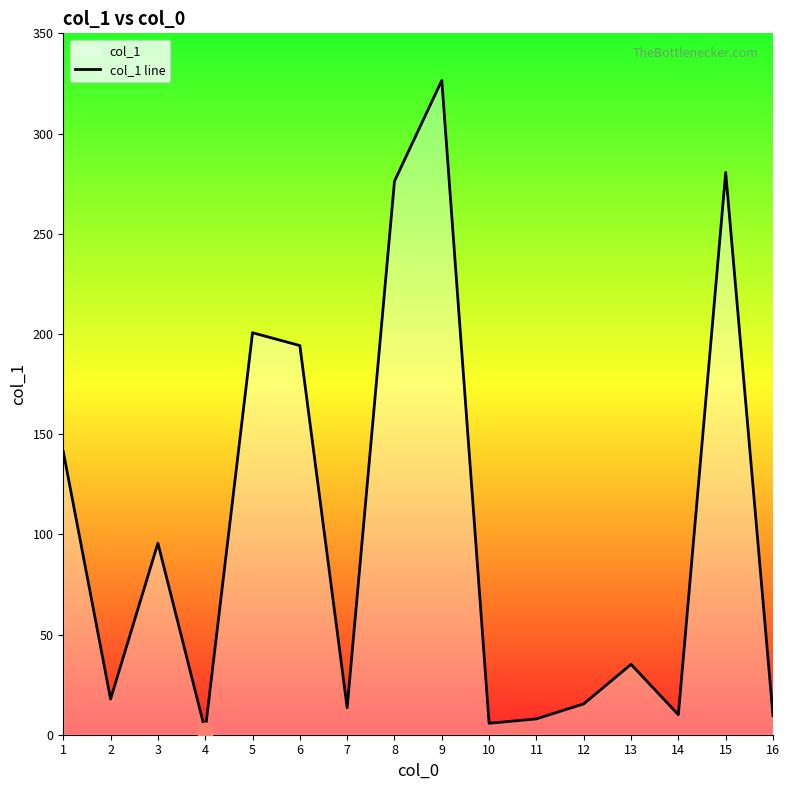

How many points are lower than both their immediate neighbors (excluding endpoints)?

5